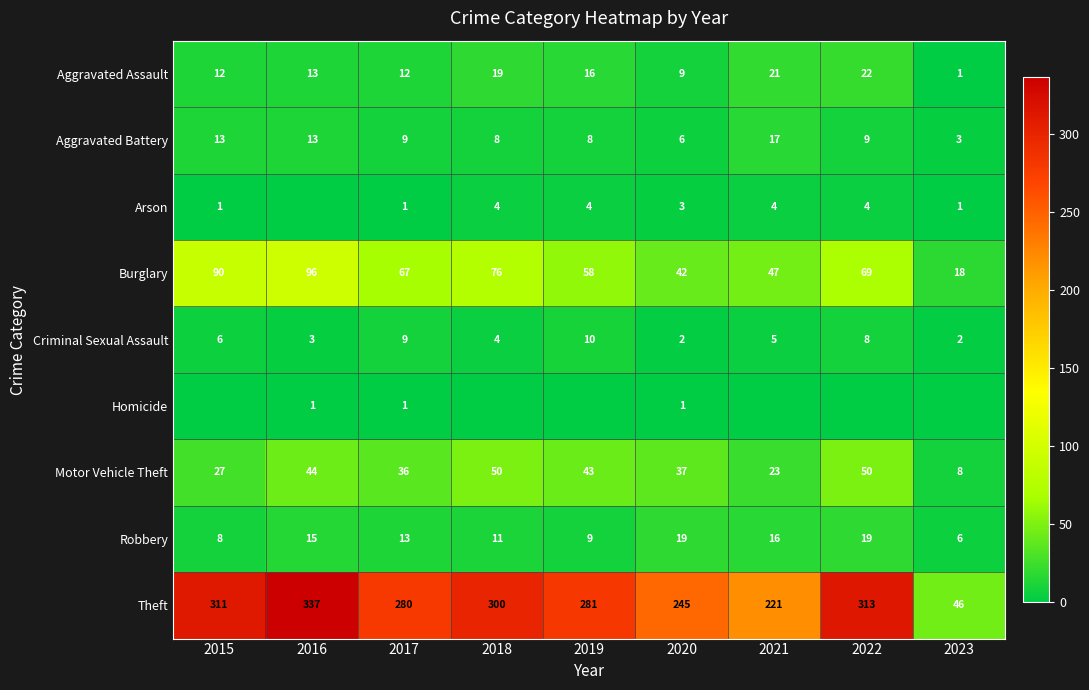

At which category is the sum across all series the highest?

2016